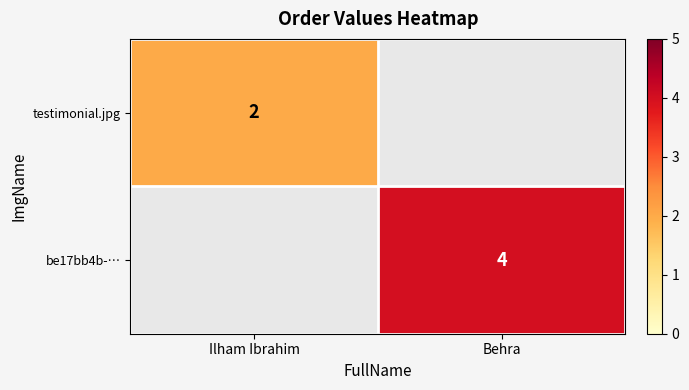

Count the number of data series in this chart.

2